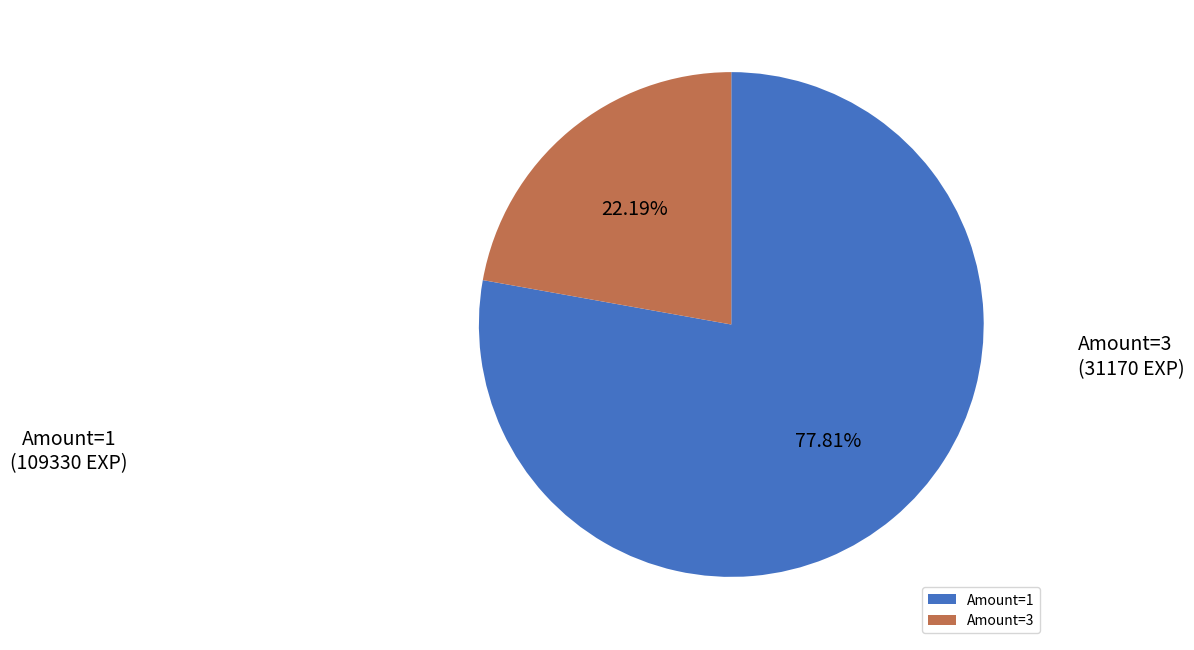

Approximately how many times larger is the value at Amount=1 compared to Amount=3?

3.5